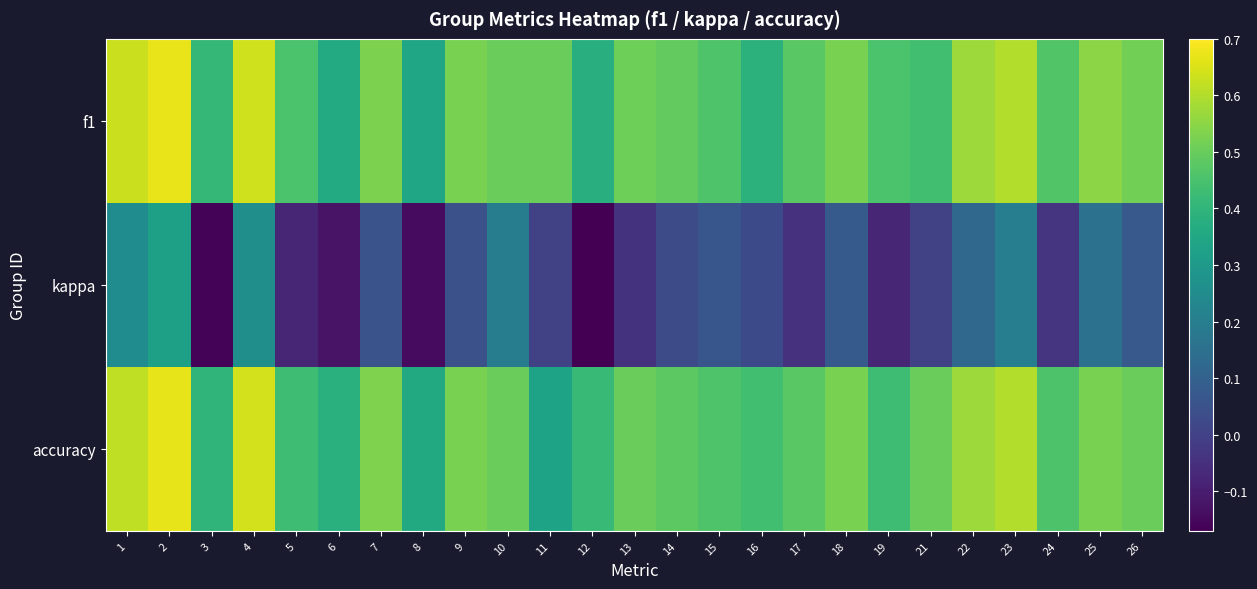

Which series changed the most between 9 and 18?

kappa